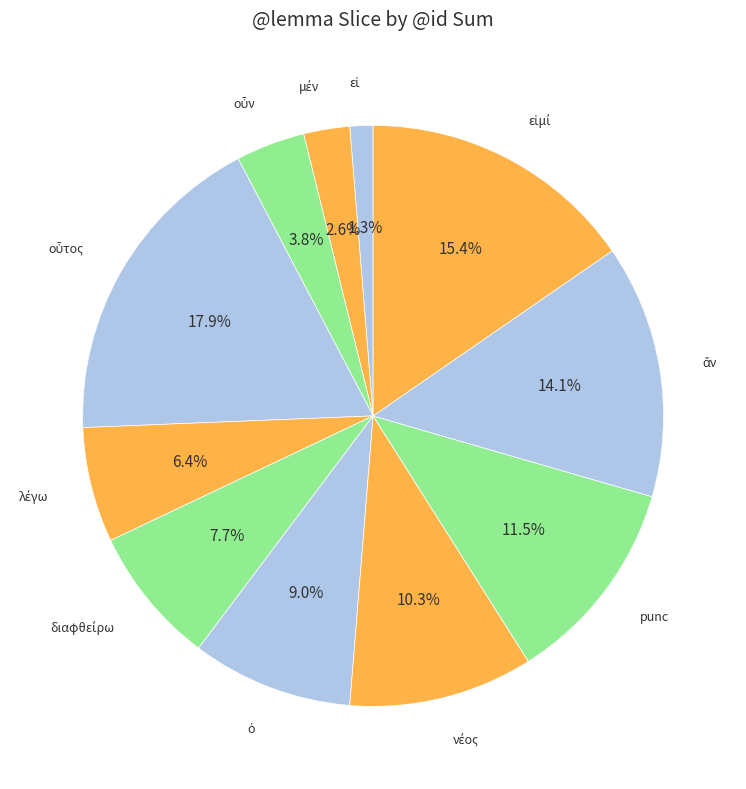

Does any single category account for the majority?

No